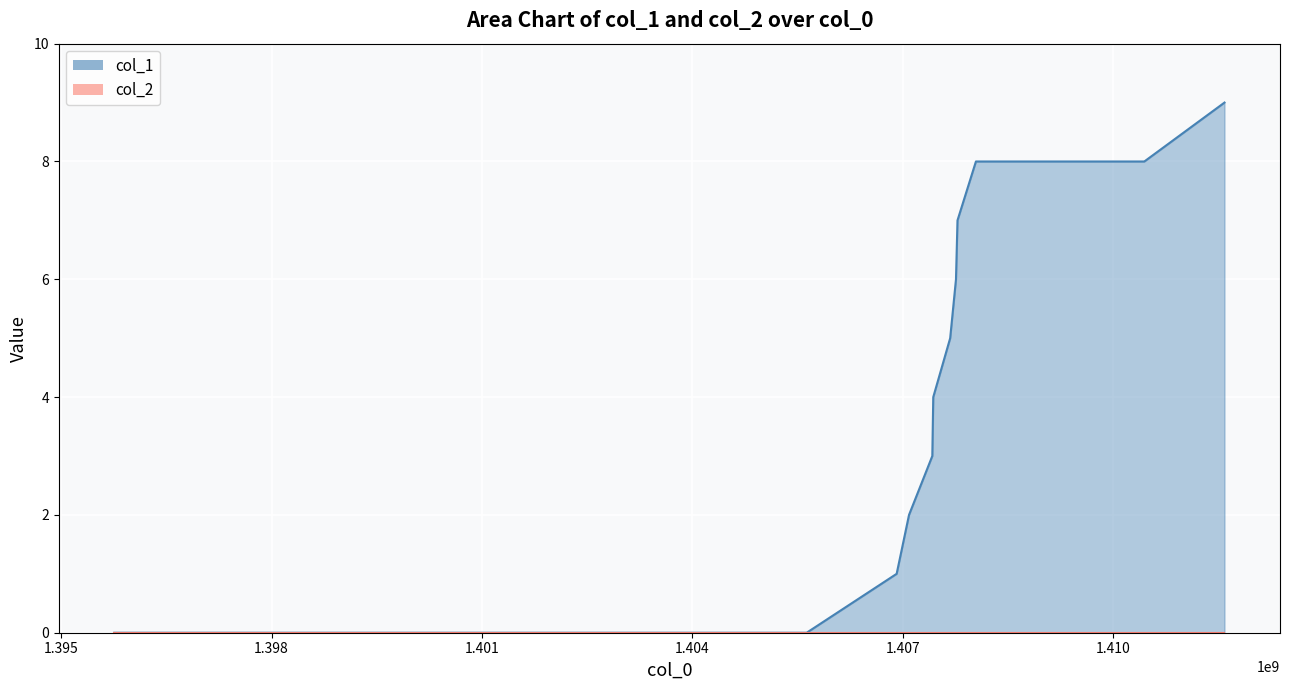

True or false: the data shows -3 at 1405630638.

False